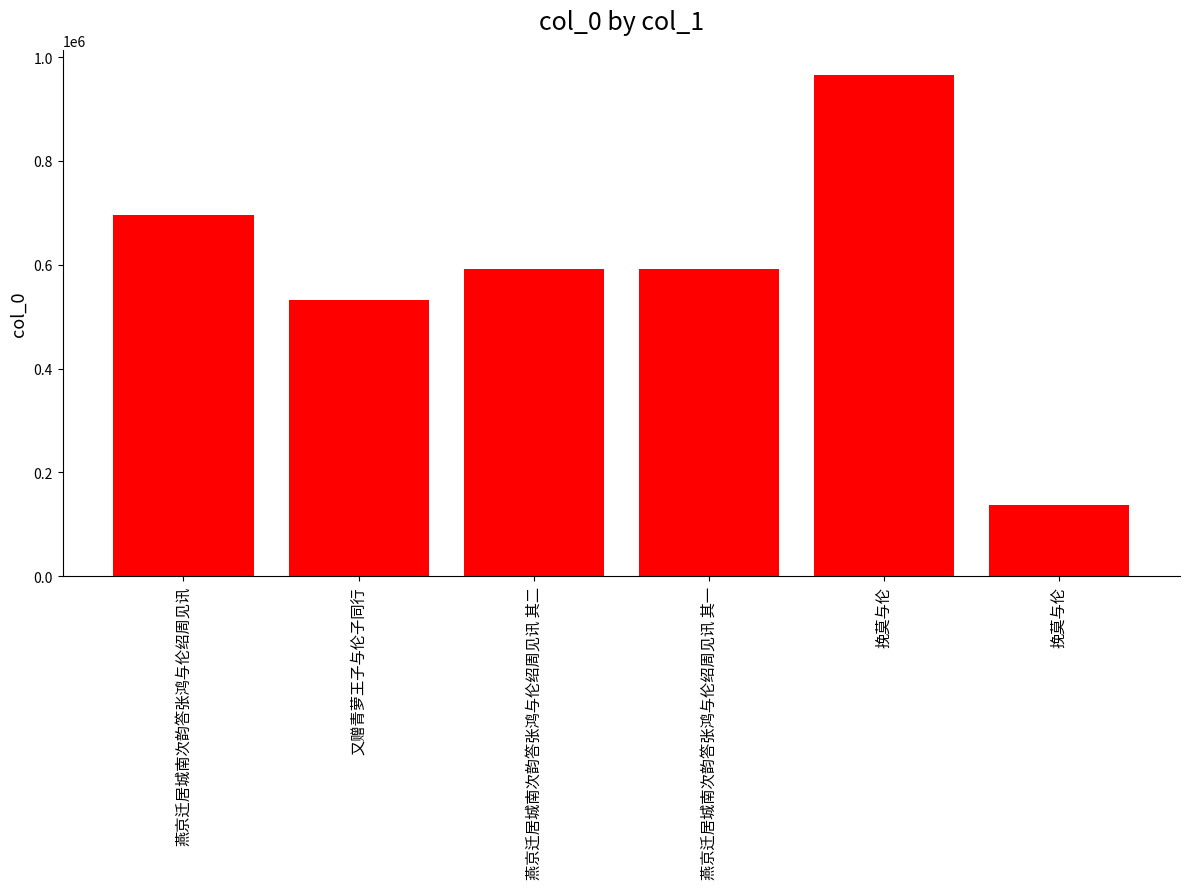

Reading left to right, transcribe all the data shown in this chart.

695851	532284	592282	592281	965676	137114